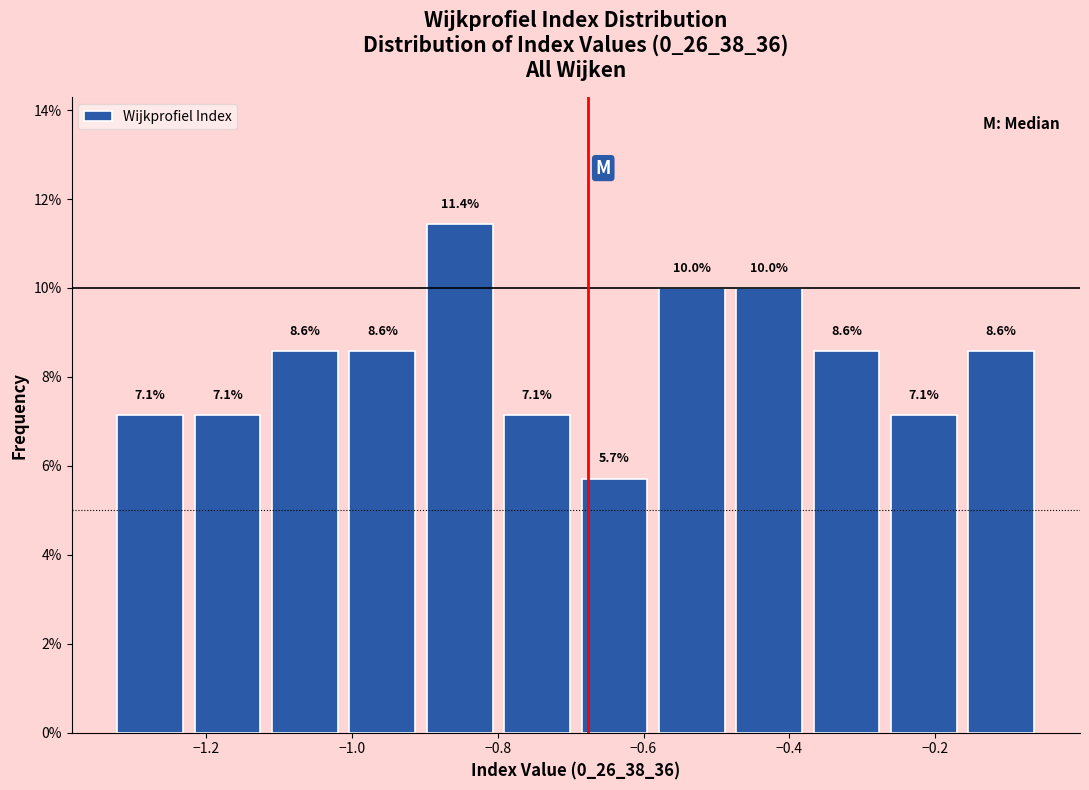

What is the height of the bar covering -0.38 to -0.26 on the x-axis? The bar edges are not printed on the chart, so give them approximately, as read against the axis.

8.6